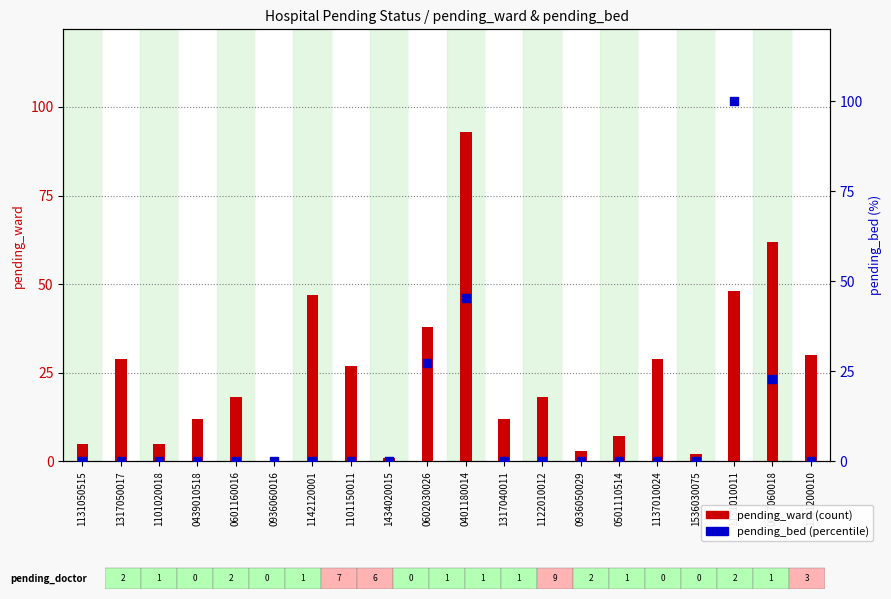

What is the total value across all series at 1101020018?

5.0